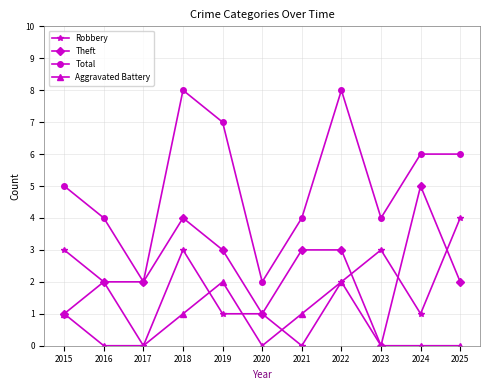

How many data points does each series have?

11